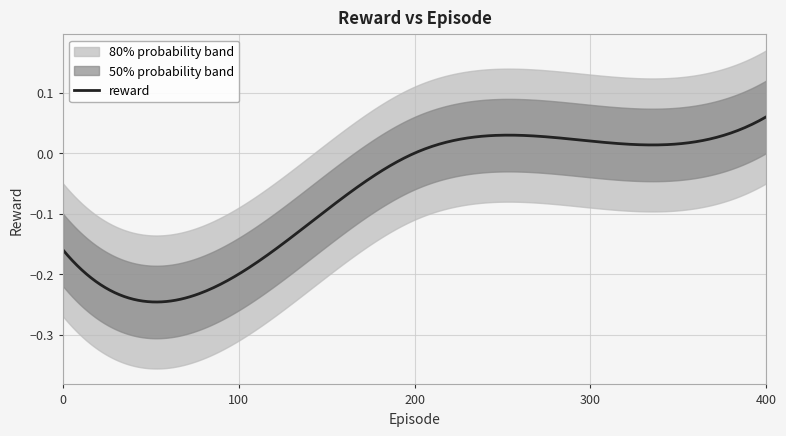

List the labels in order of value, largest first.

400, 300, 200, 0, 100